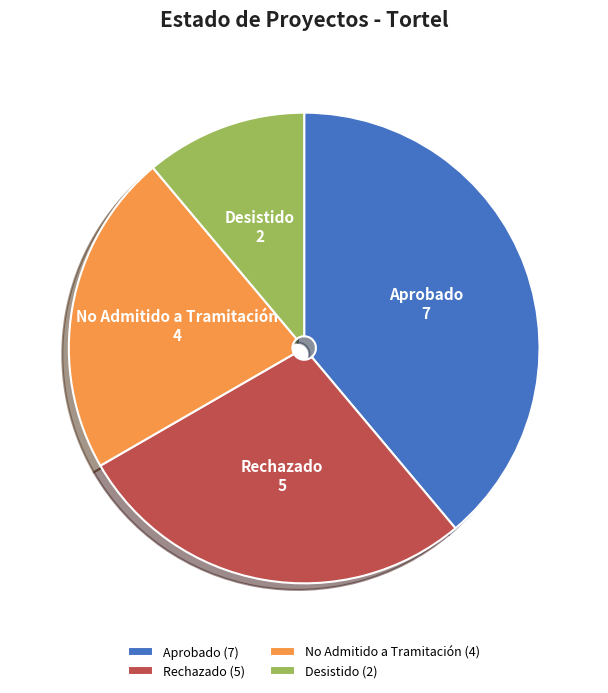

Is there a majority slice in this chart?

No